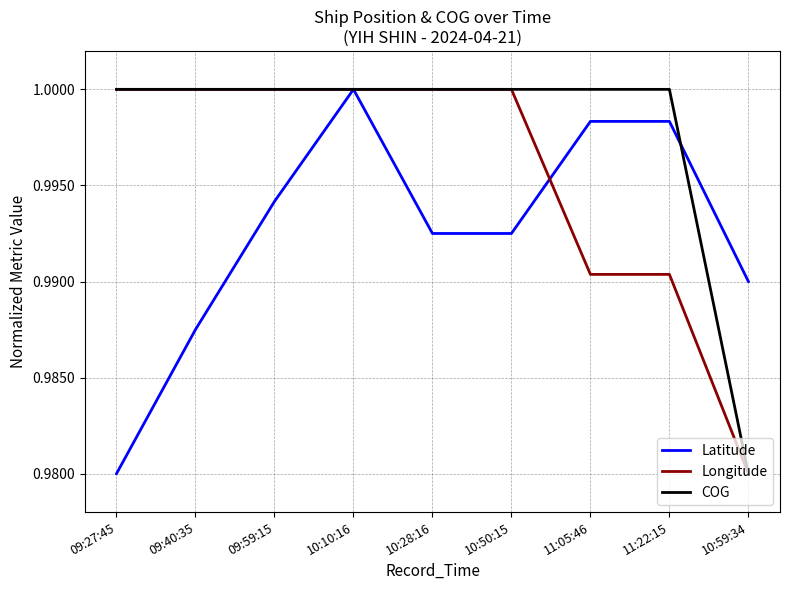

Between 09:40:35 and 10:28:16, which series saw the biggest shift?

Latitude